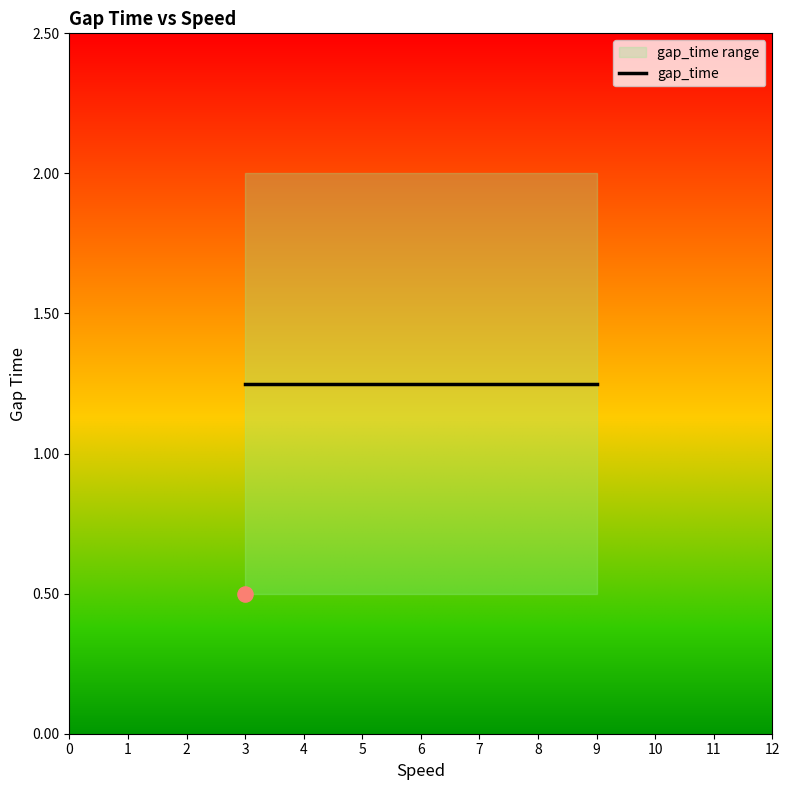

Which has a higher value, 5 or 0?

5